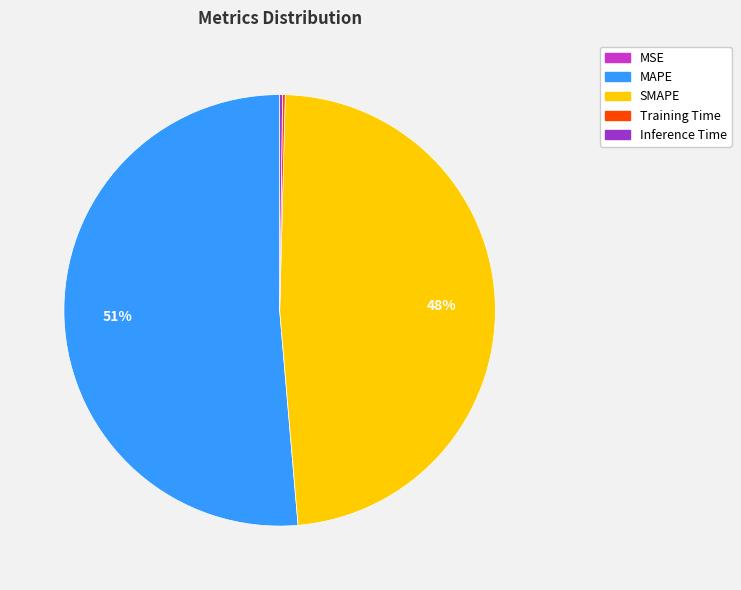

Which category accounts for the majority?

MAPE